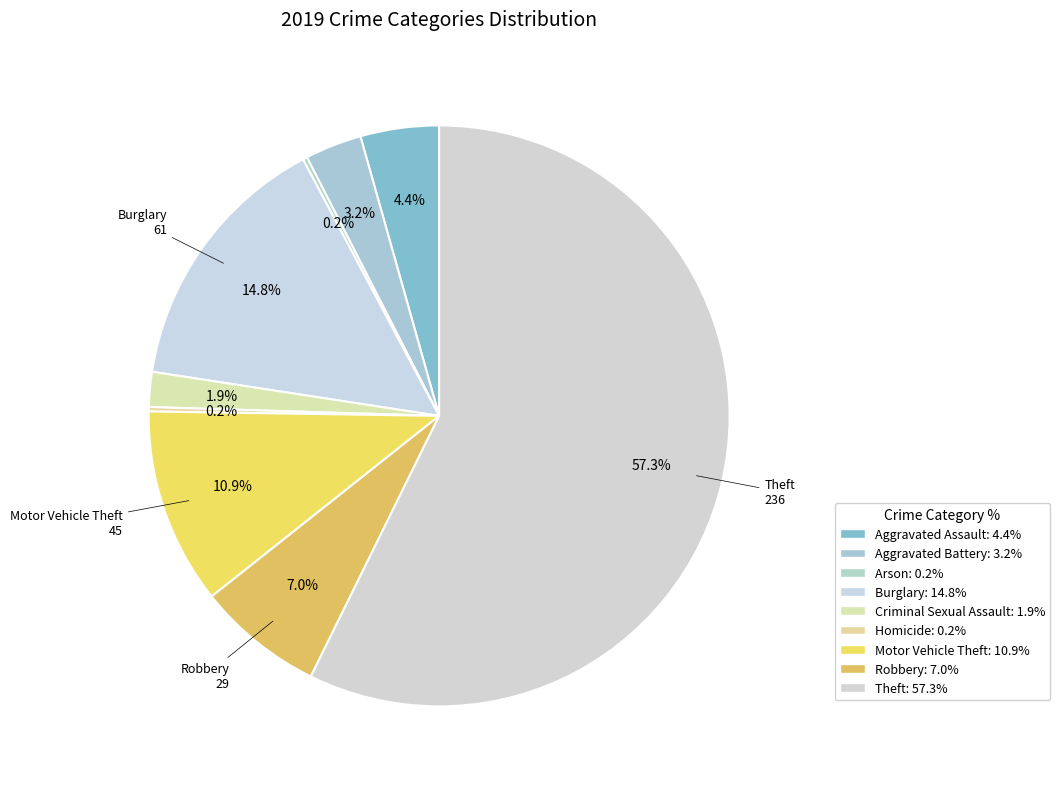

To the nearest percent, what percentage of the pie is Aggravated Assault?

4%